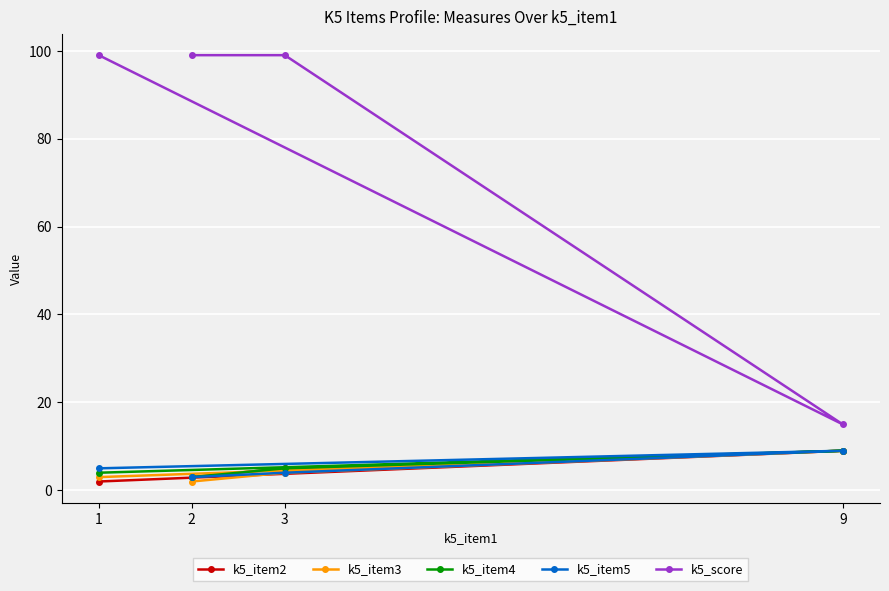

What is the maximum value shown in the chart?

99